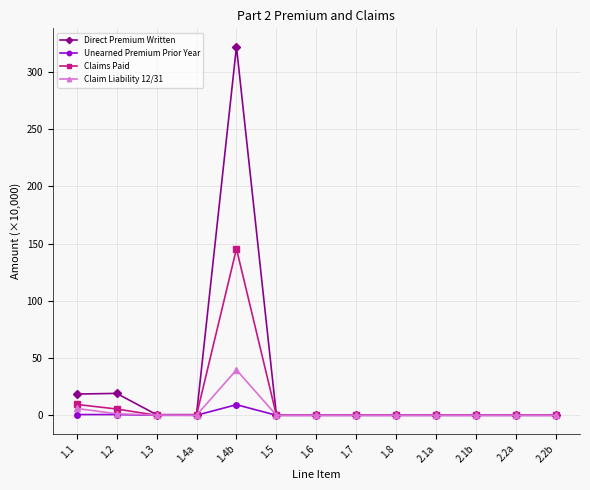

How many distinct data groups are displayed?

4